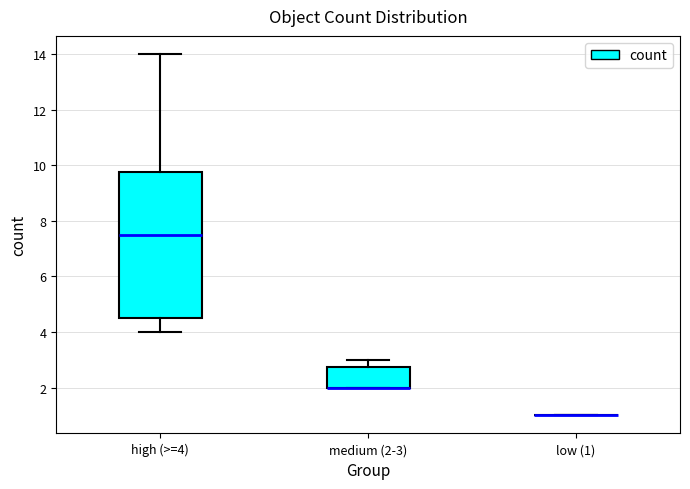

Which box is the tallest, from its lower edge to its upper edge?

high (>=4)